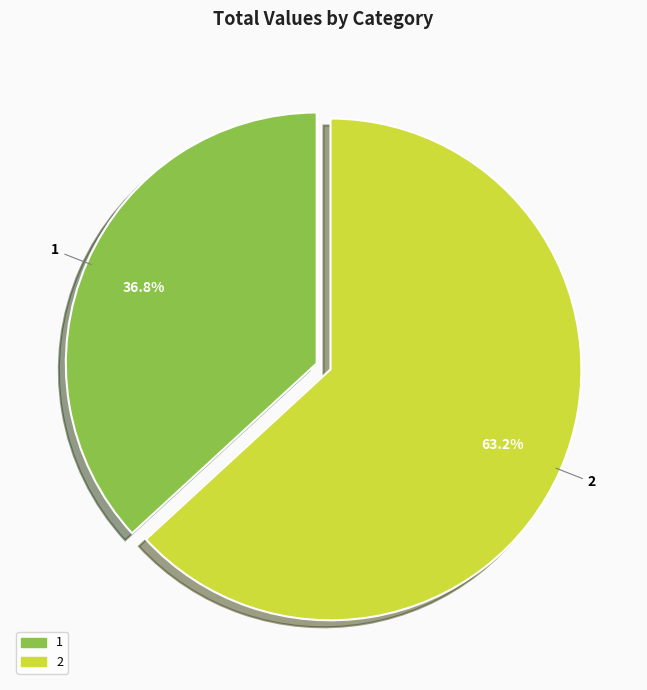

Is there any slice that represents more than half of the pie?

Yes